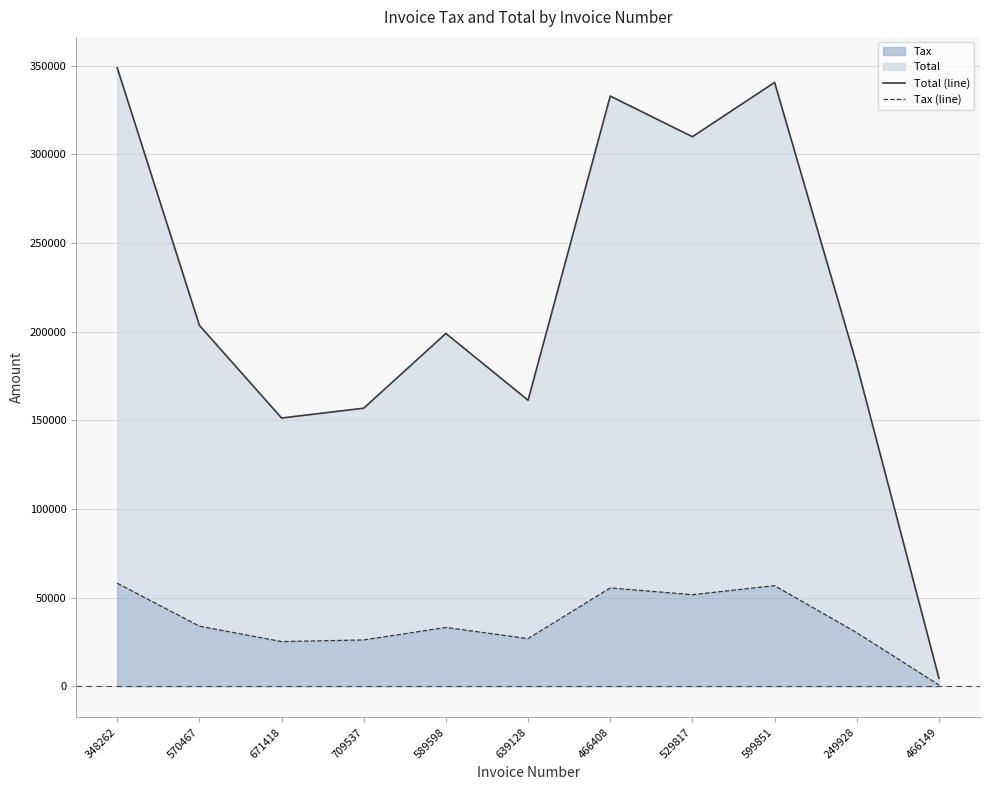

List the labels in order of Tax (line) value, smallest first.

466149, 671418, 709537, 639128, 249928, 589598, 570467, 529817, 466408, 599851, 348262